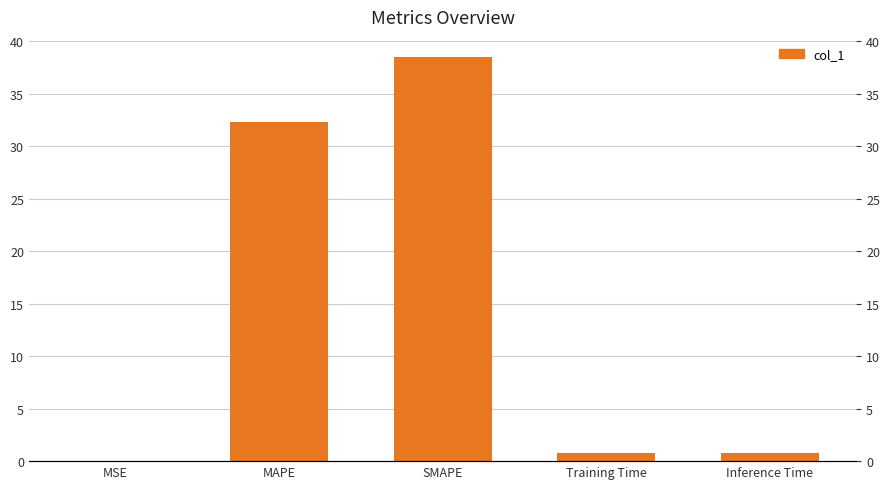

Approximately how many times larger is the value at MAPE compared to SMAPE?

0.8